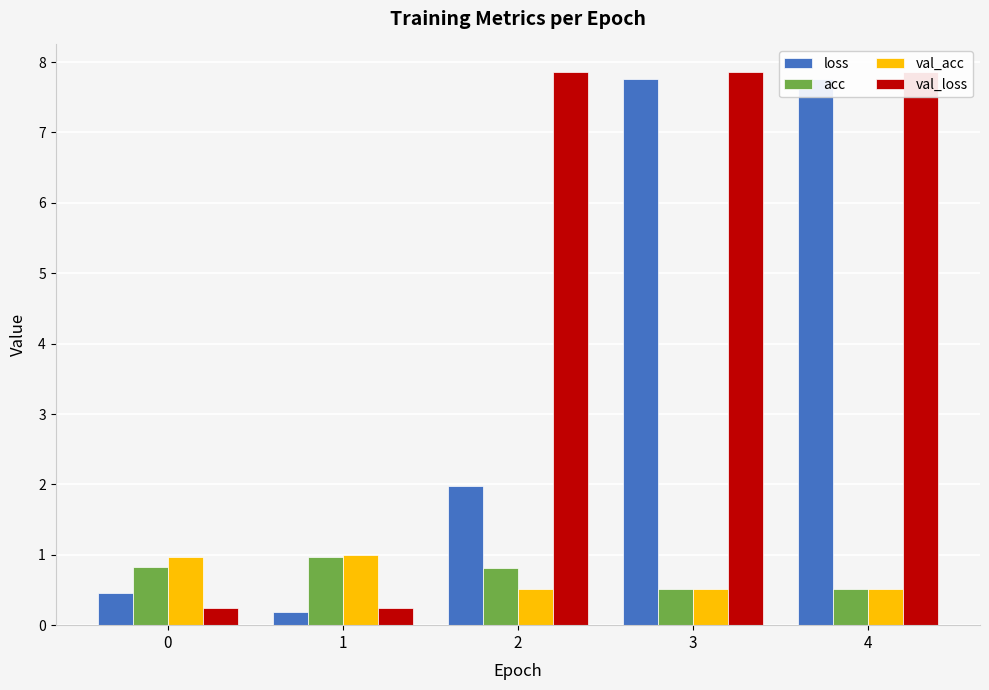

Reading right to left, transcribe all the data shown in this chart.

loss: 7.8	7.8	2.0	0.2	0.5
acc: 0.5	0.5	0.8	1.0	0.8
val_acc: 0.5	0.5	0.5	1.0	1.0
val_loss: 7.9	7.9	7.9	0.2	0.2